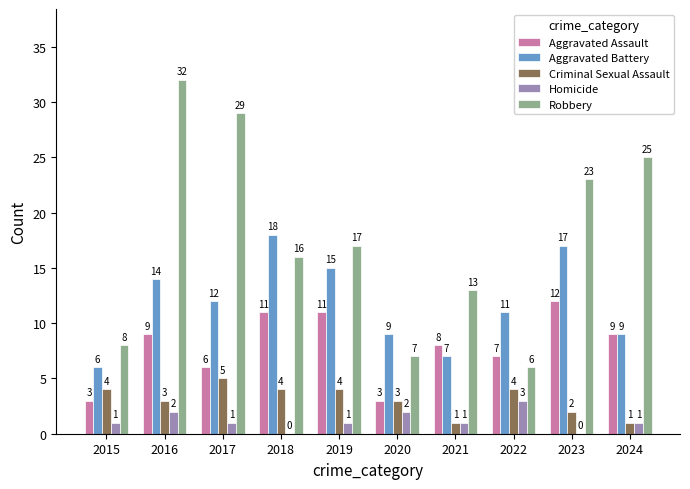

Are the bars horizontal?

No